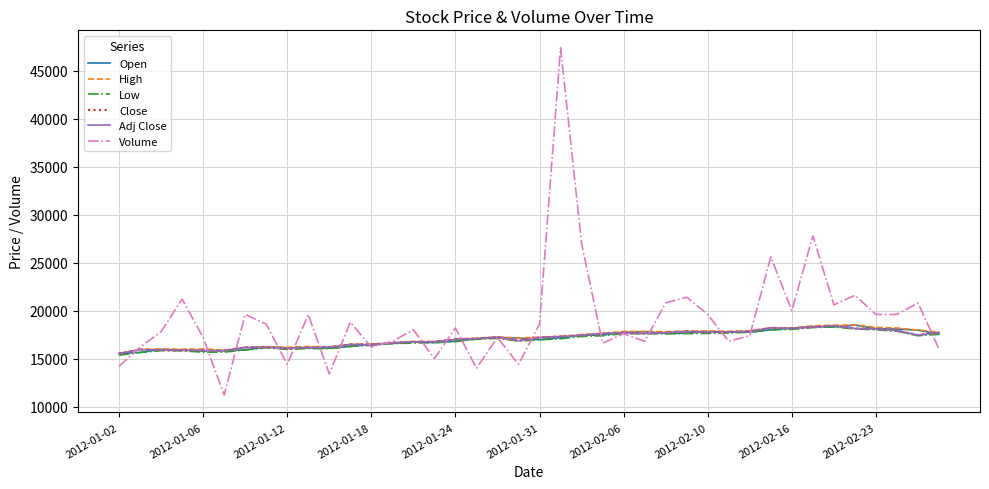

Does the chart have visible grid lines?

Yes